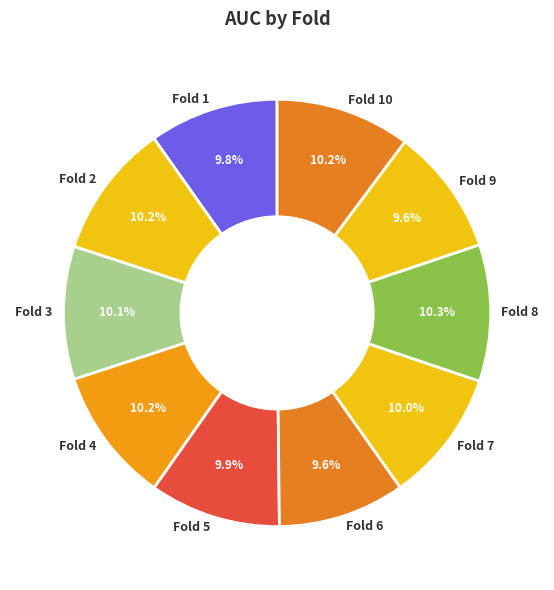

Do Fold 5 and Fold 2 together represent more than half of the pie?

No